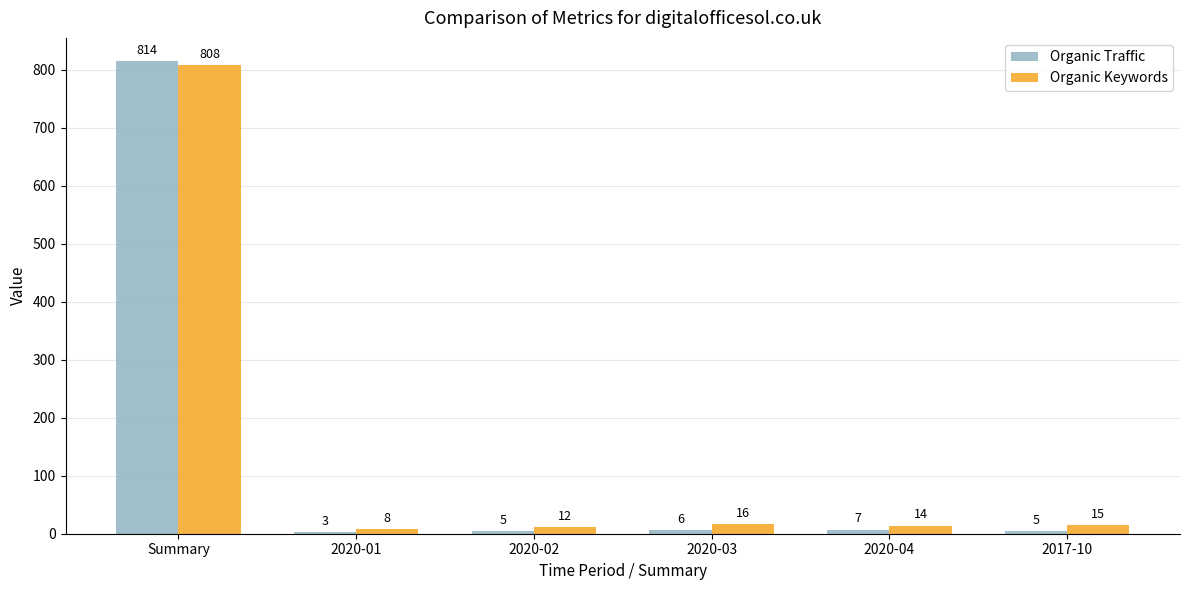

The value of Organic Traffic at 2017-10 is 5. True or false?

True